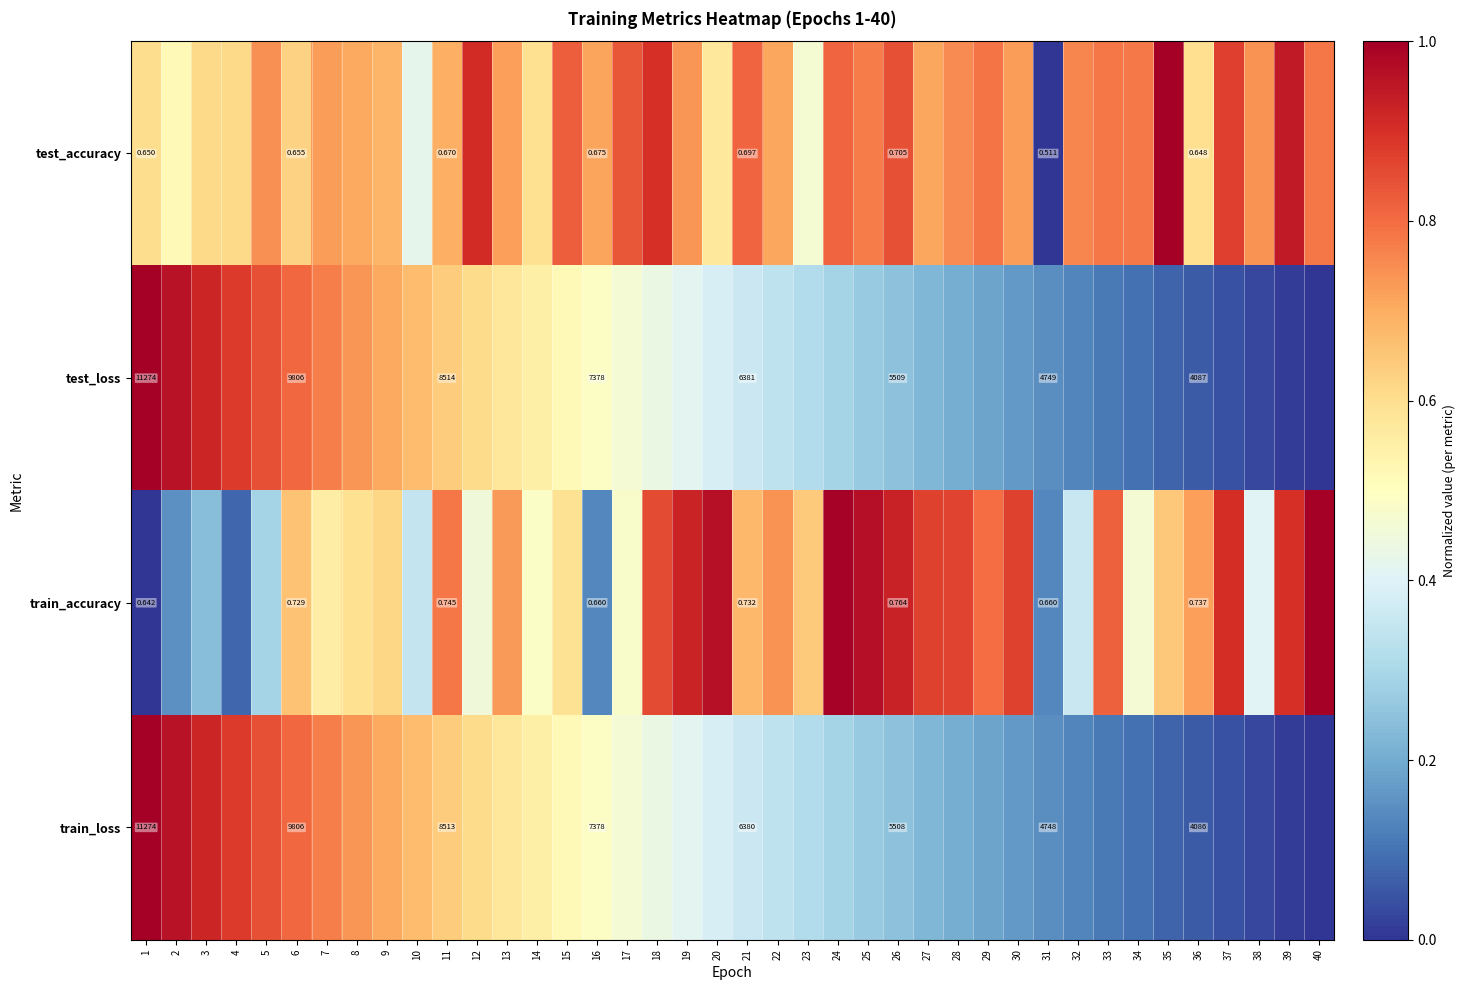

Rank the series at 36 from highest to lowest value.

test_loss, train_loss, train_accuracy, test_accuracy